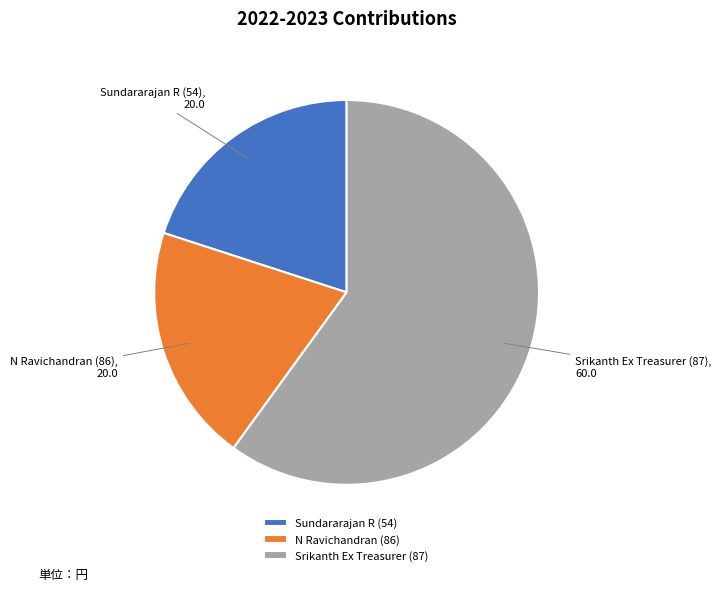

Does any single category account for the majority?

Yes